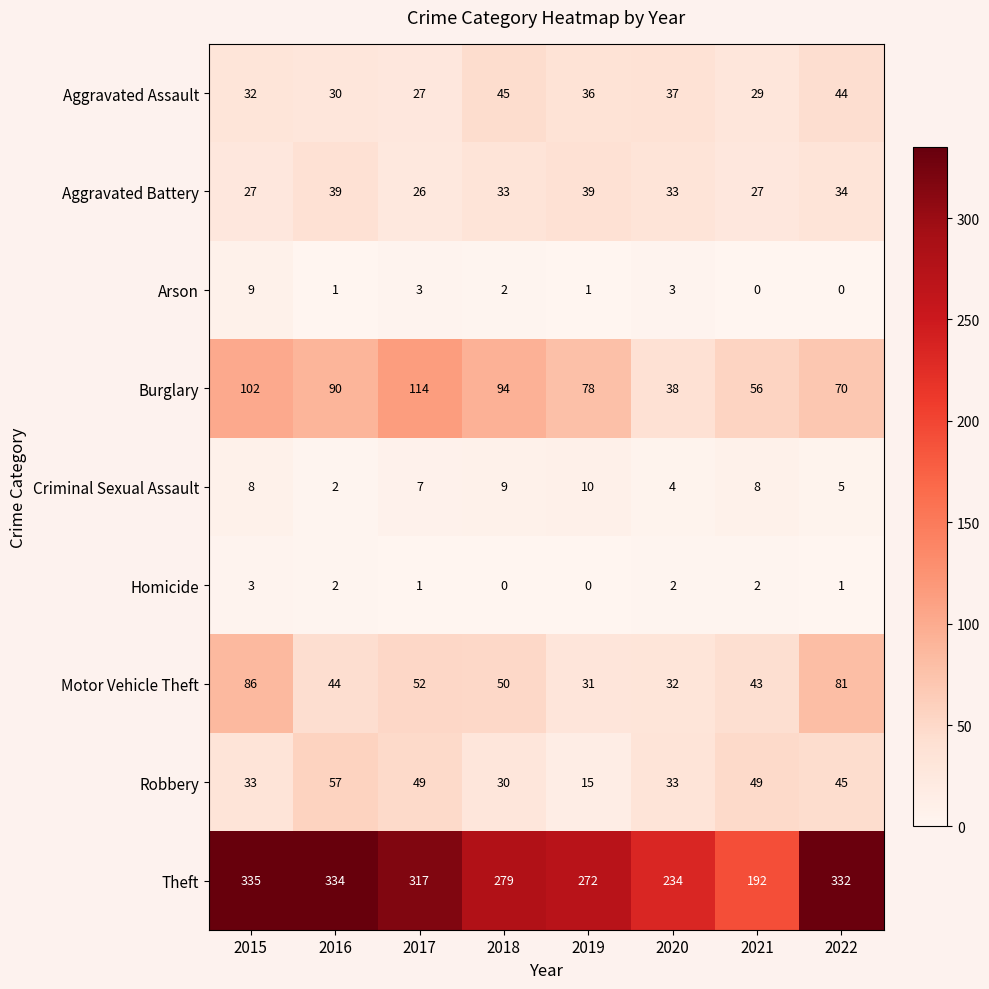

How many data points does each series have?

8